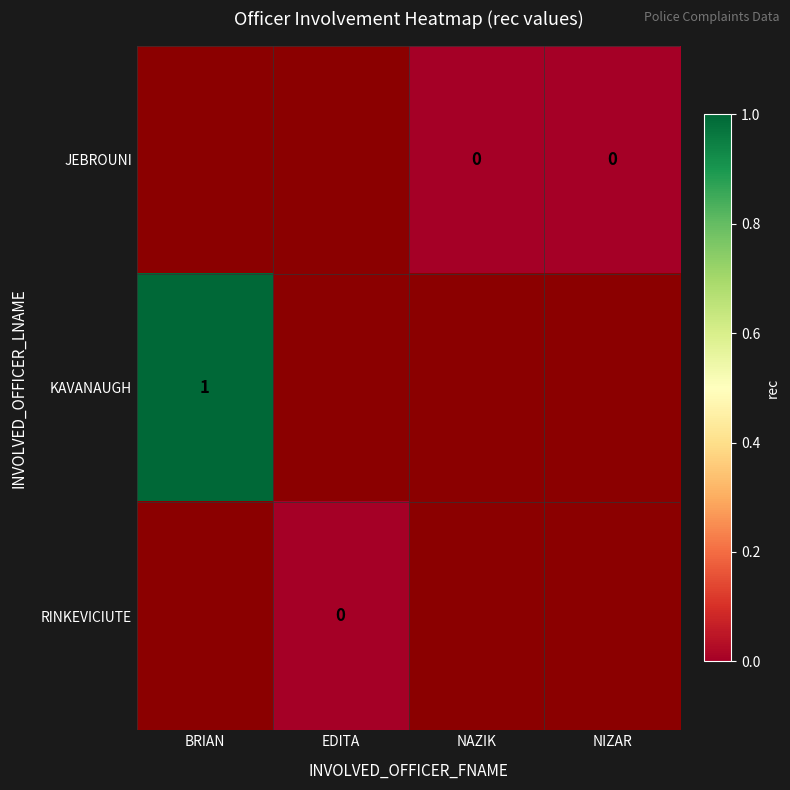

Count the number of categories in the chart.

4